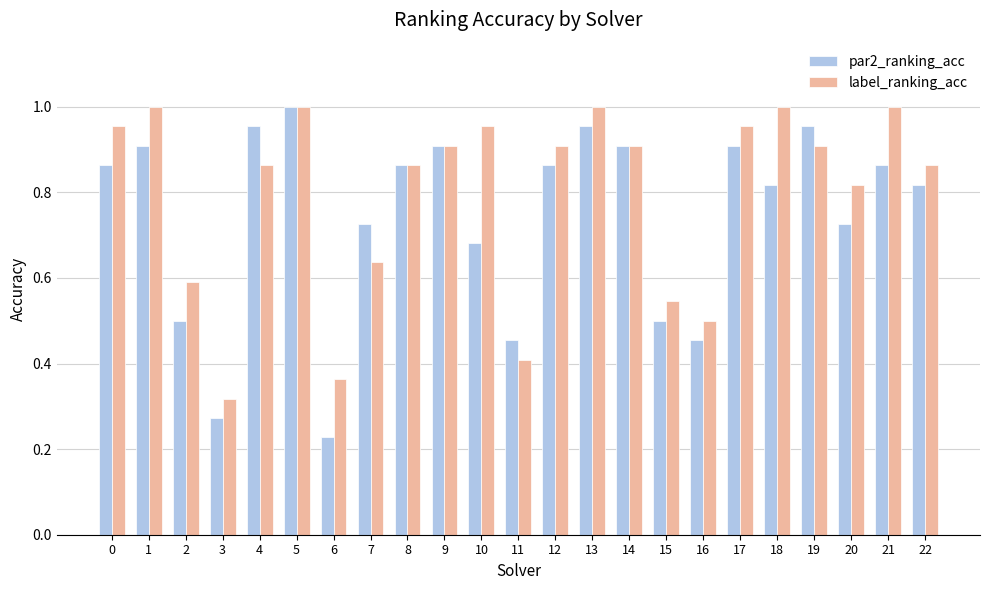

How many distinct data groups are displayed?

2